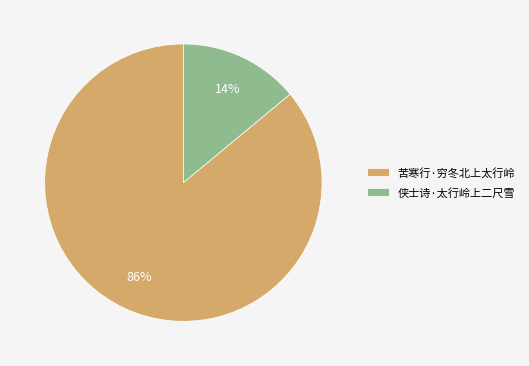

Rank the categories by value from highest to lowest.

苦寒行·穷冬北上太行岭, 侠士诗·太行岭上二尺雪